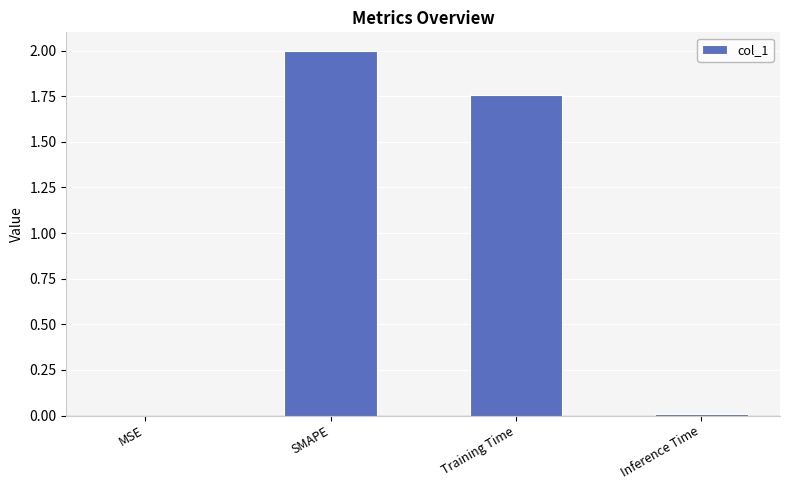

Which category has the highest value across all series?

SMAPE